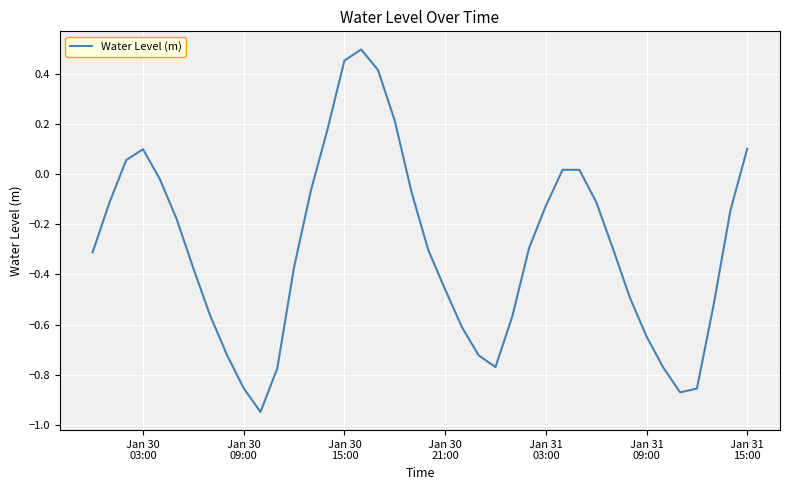

What is the difference between the maximum and minimum values?

1.4